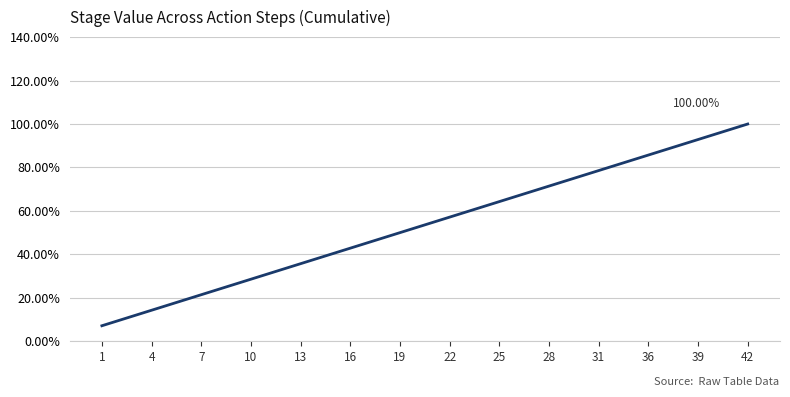

What is the difference between the maximum and minimum values?

0.9